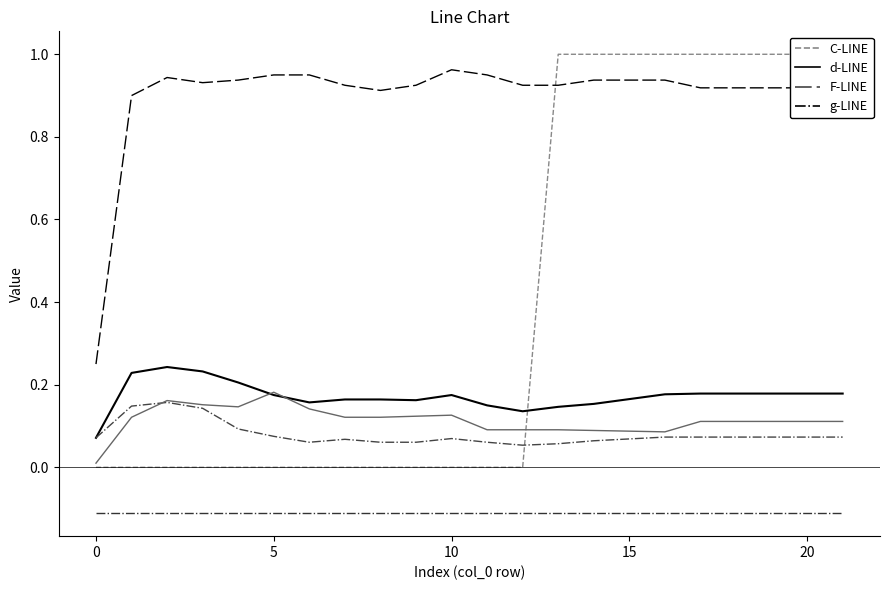

Is it true that col_7 equals -0.2 at 14?

False